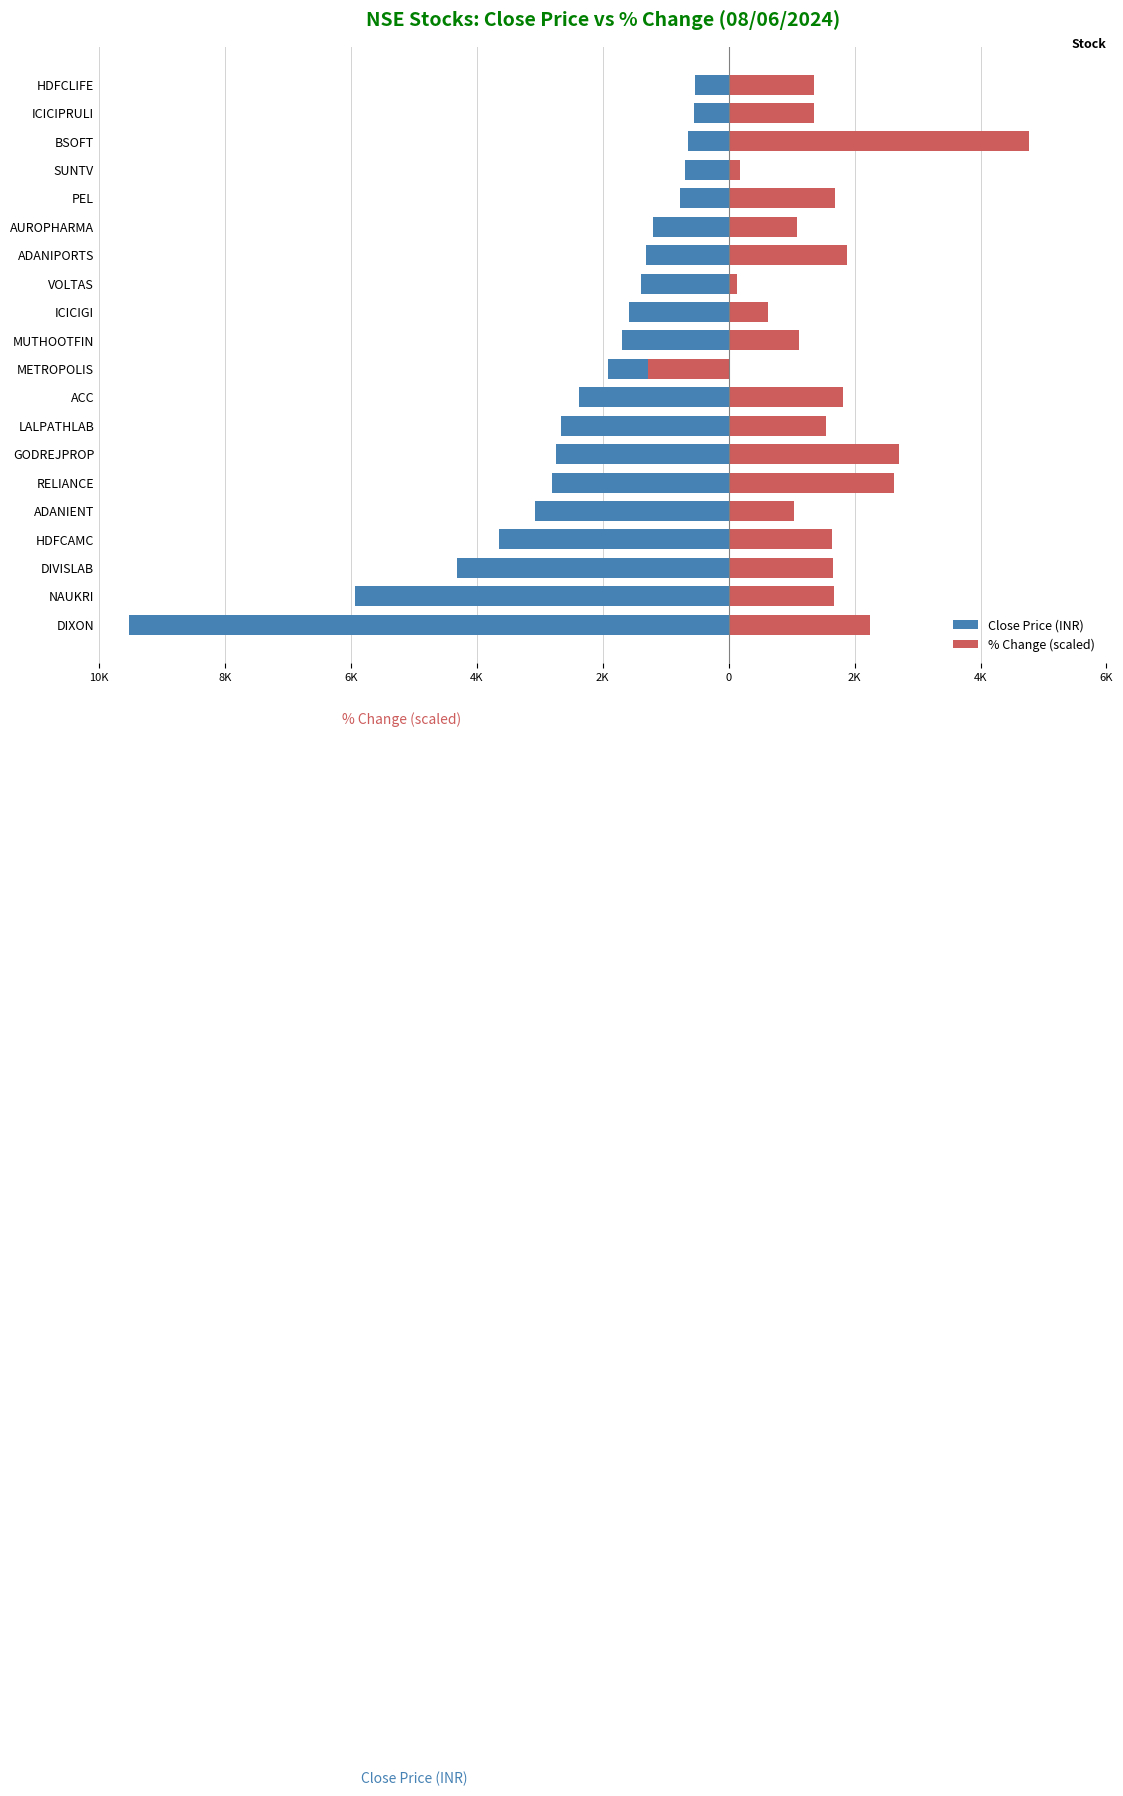

How many distinct data groups are displayed?

2